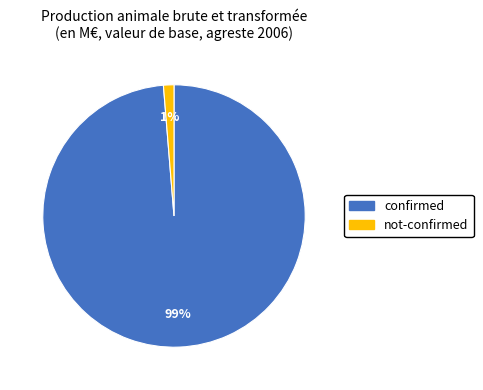

What is the smallest slice in the pie chart?

not-confirmed